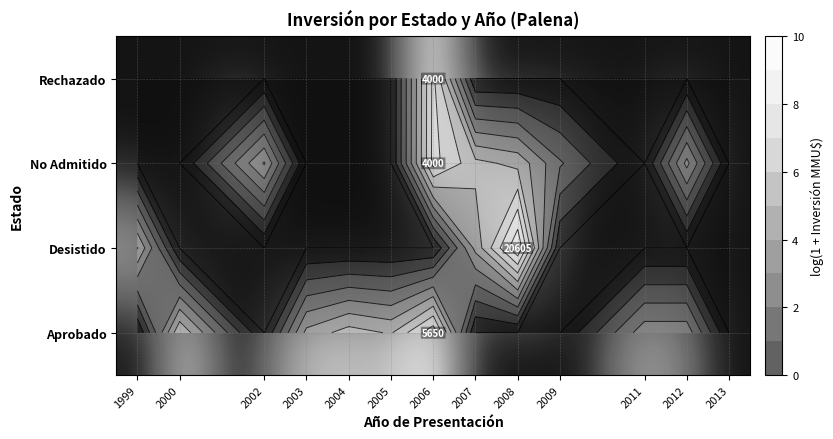

Rank the series by their average value, from lowest to highest.

Rechazado, Desistido, No Admitido, Aprobado